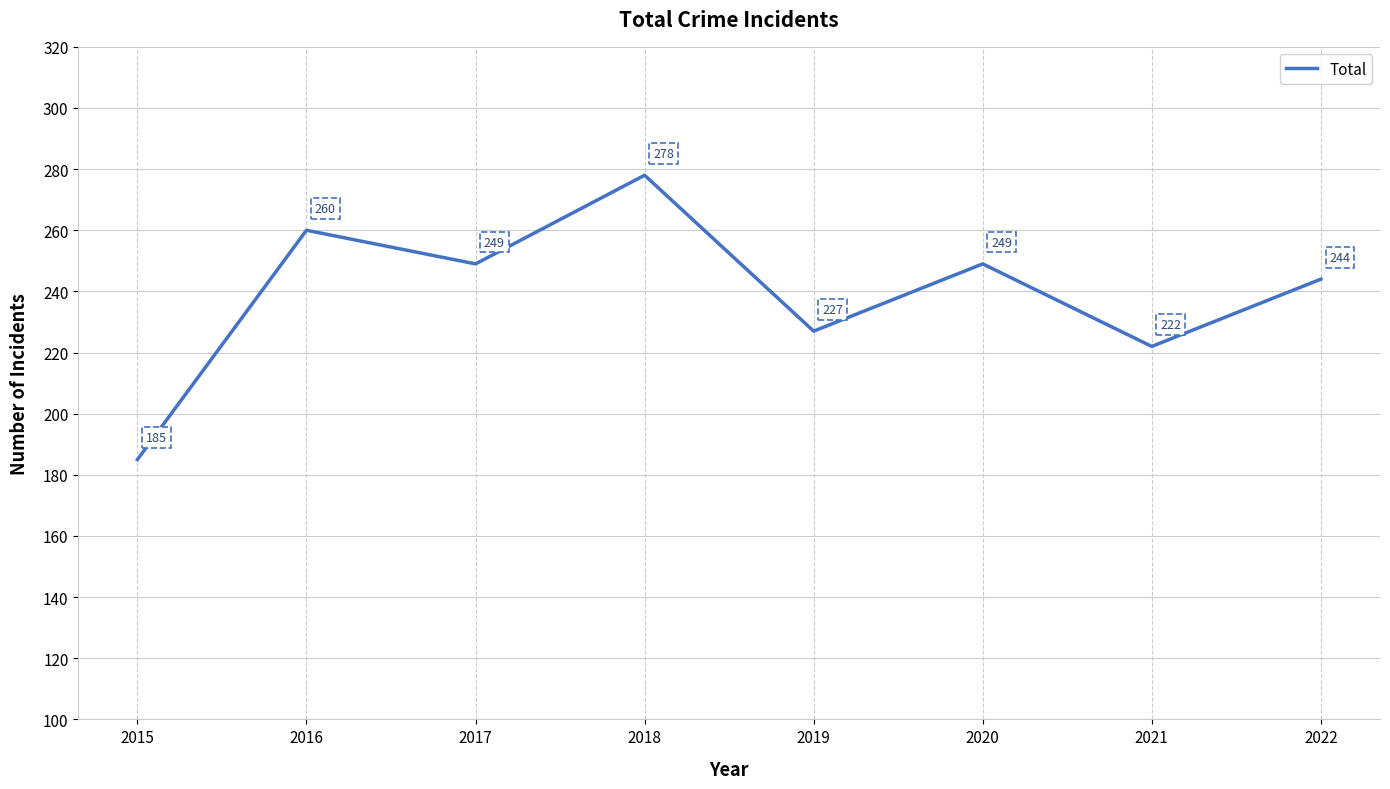

What is the maximum value shown in the chart?

278